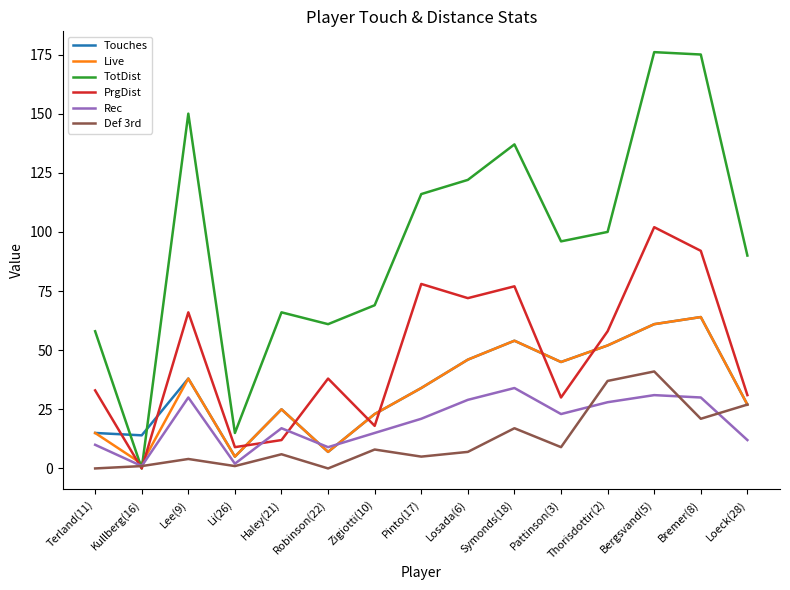

Which series has the largest total across all categories?

TotDist